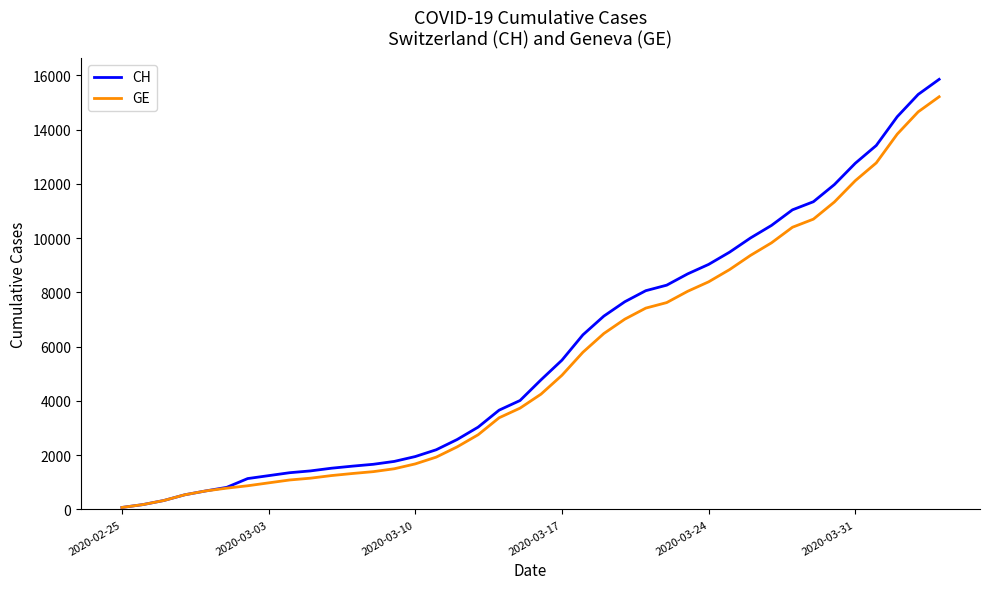

What is the minimum value for CH?

73